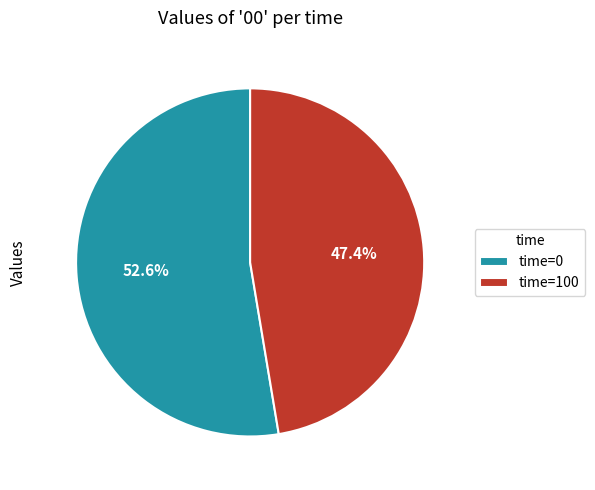

Between time=0 and time=100, which is larger?

time=0